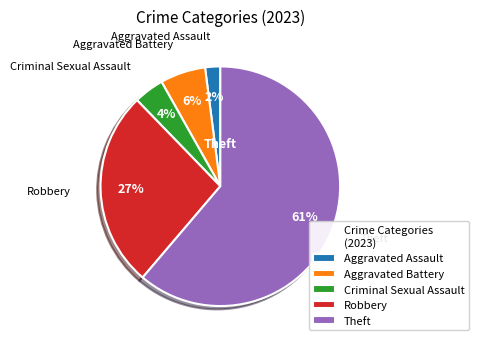

Which slice represents more than half of the pie?

Theft